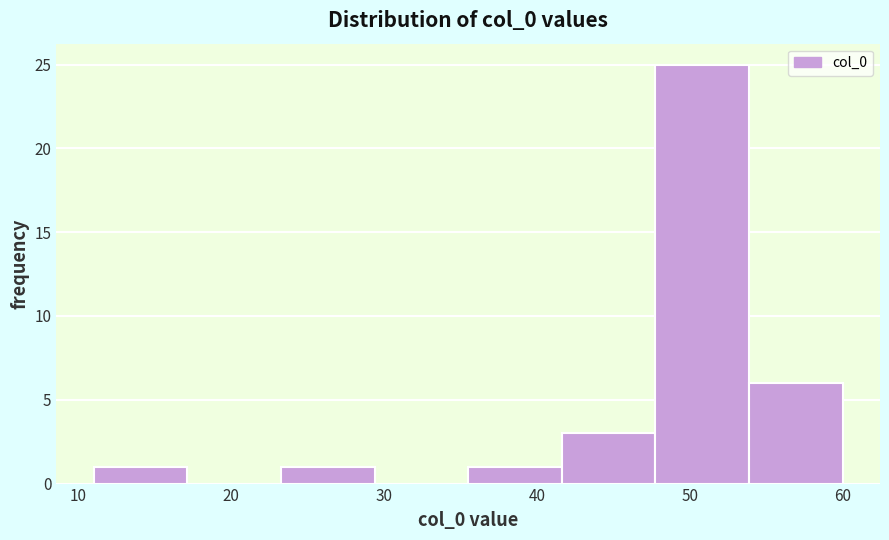

Over which range of the x-axis is the bar tallest?

48 to 54